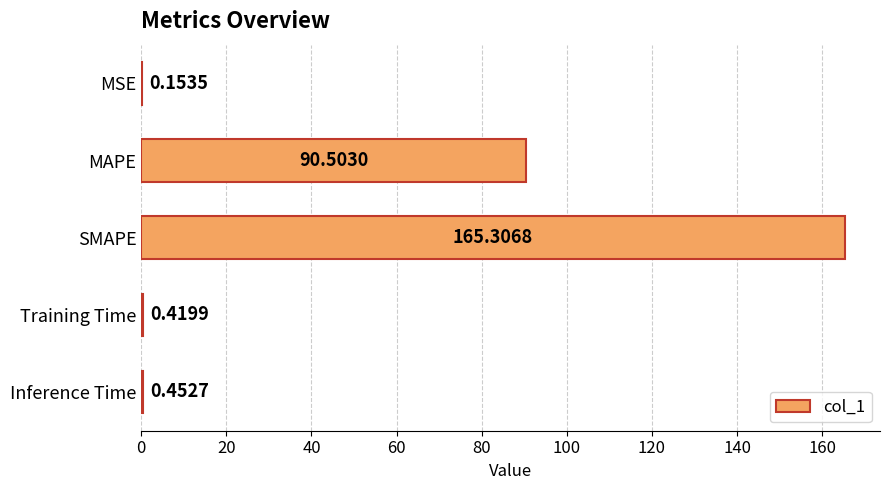

Where is the data nearest to the value 82?

MAPE